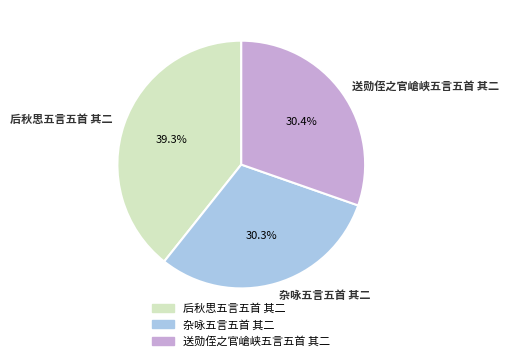

Approximately how many times larger is the value at 后秋思五言五首 其二 compared to 杂咏五言五首 其二?

1.3